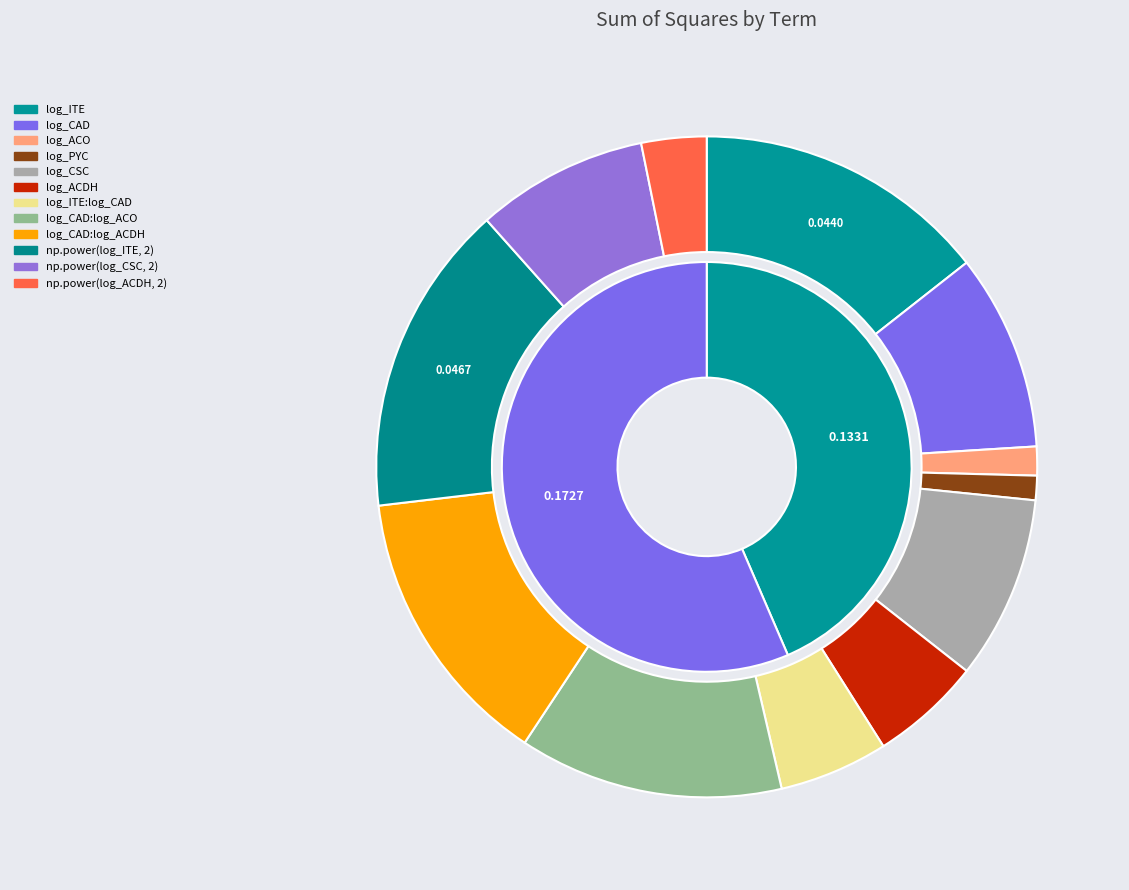

To the nearest percent, what is the combined percentage of log_ACDH and log_CAD:log_ACO?

18%